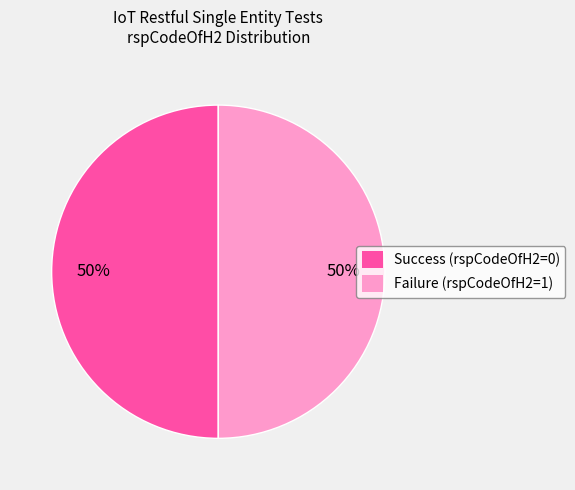

To the nearest percent, what is the average slice percentage?

50%